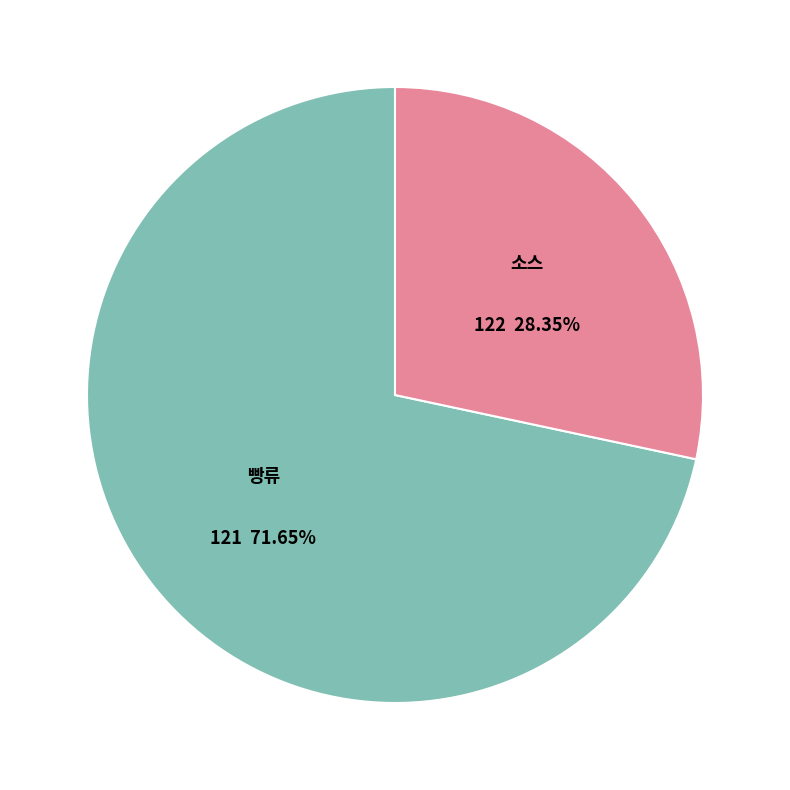

Is it true that 소스 is 28% of the pie?

True